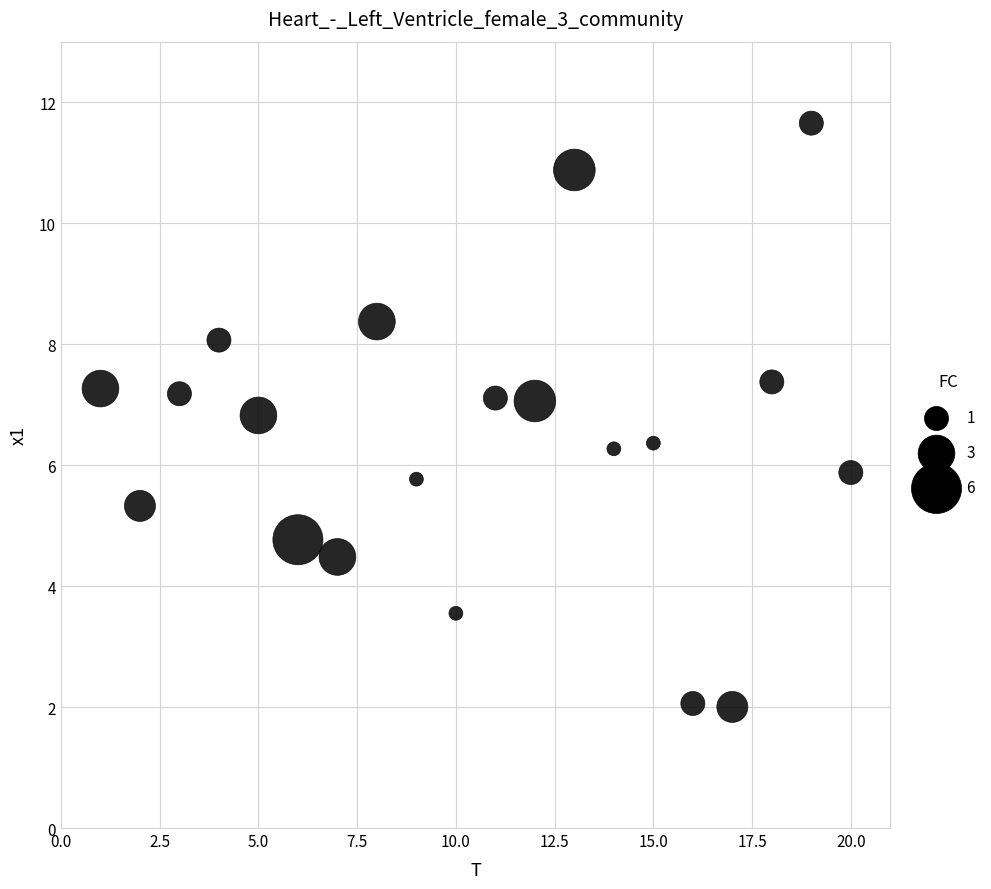

What is the range of Y values (max minus min)?

9.7